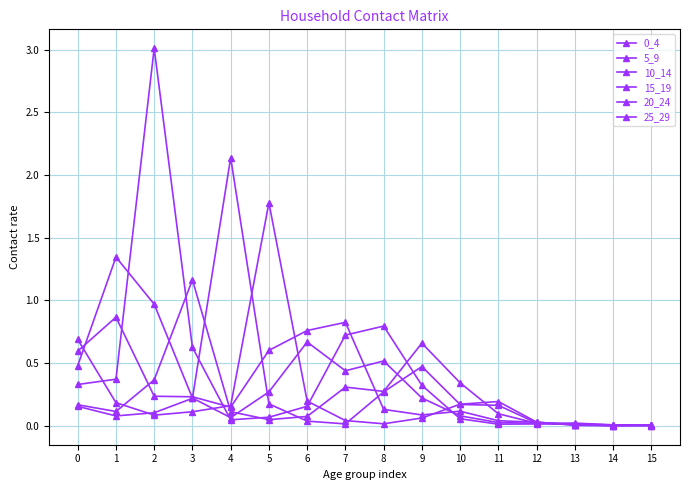

True or false: 5_9 has more than 0 points higher than both neighbors.

True